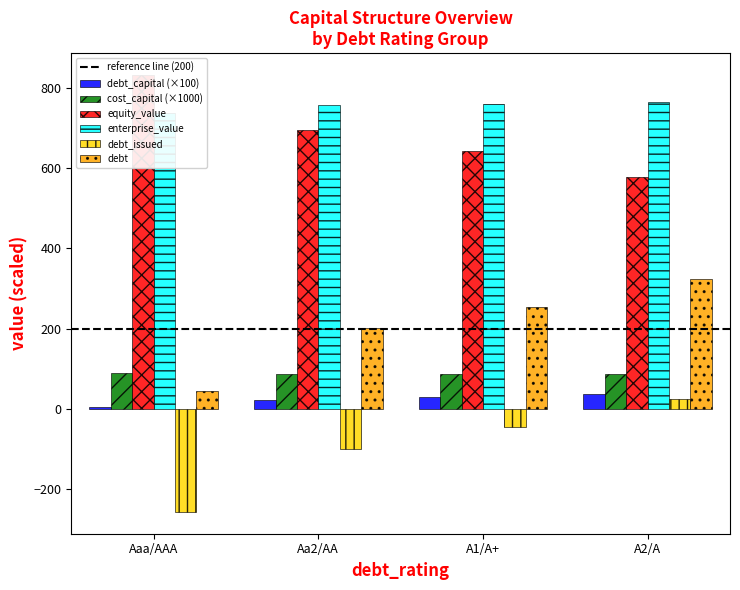

Between Aaa/AAA and Aa2/AA, which series saw the biggest shift?

debt_issued